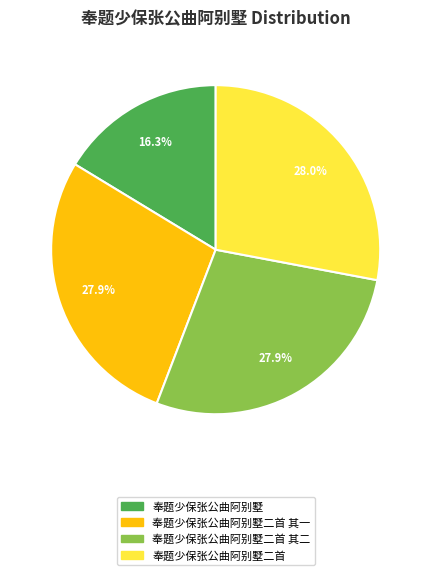

Approximately how many times larger is the value at 奉题少保张公曲阿别墅二首 其二 compared to 奉题少保张公曲阿别墅二首?

1.0